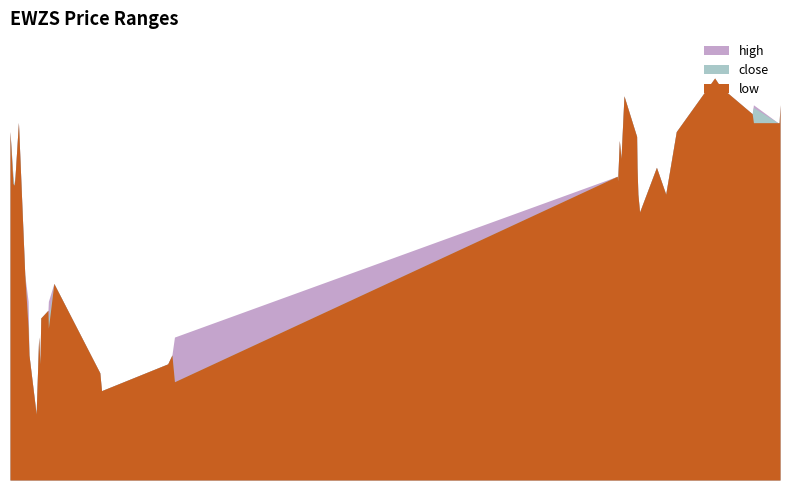

Which series has the largest range (max minus min)?

high